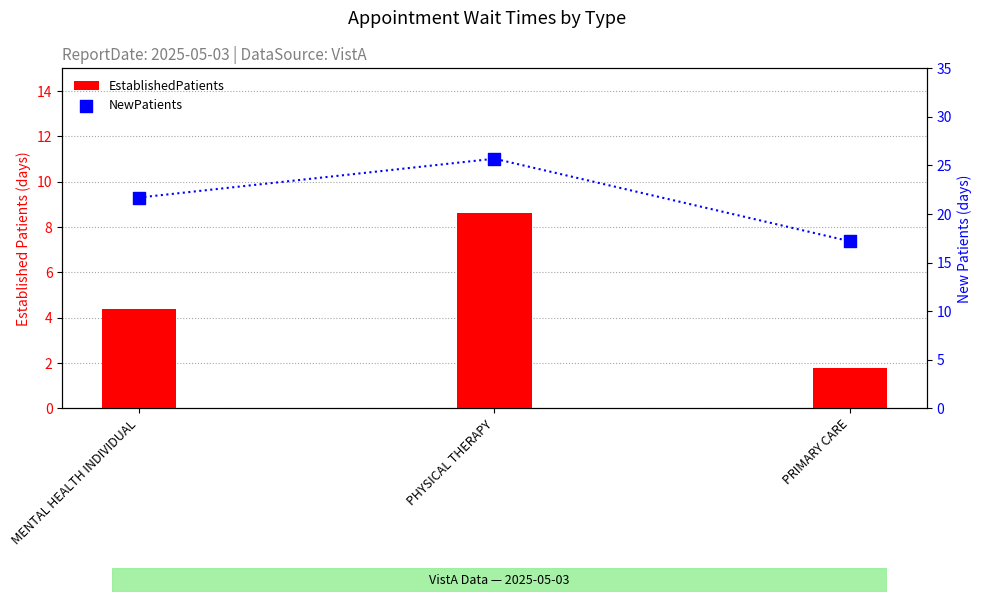

At how many categories does at least one series exceed 21?

2